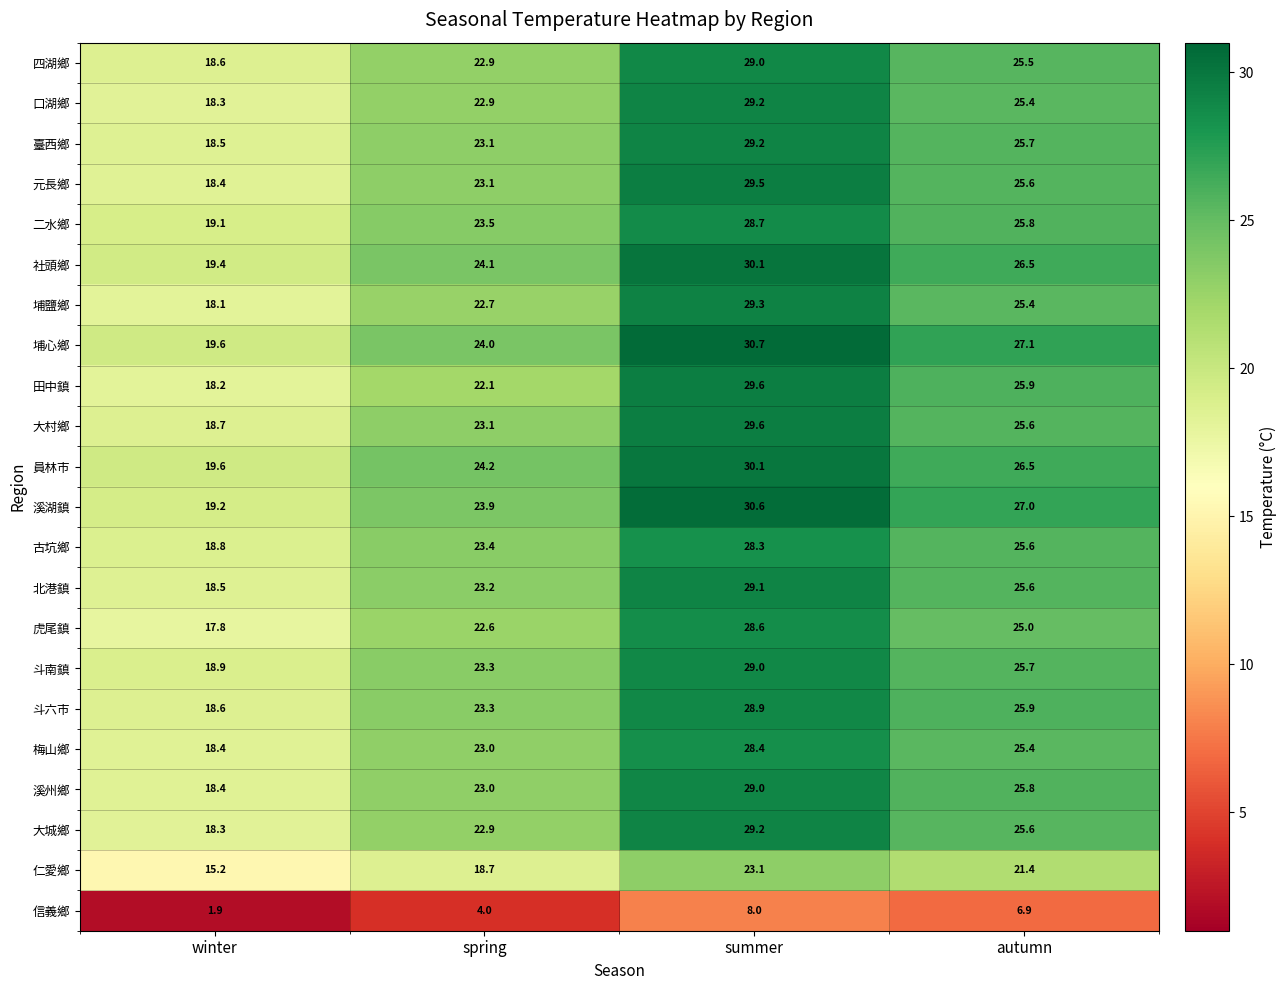

List the labels in order of 溪州鄉 value, smallest first.

winter, spring, autumn, summer